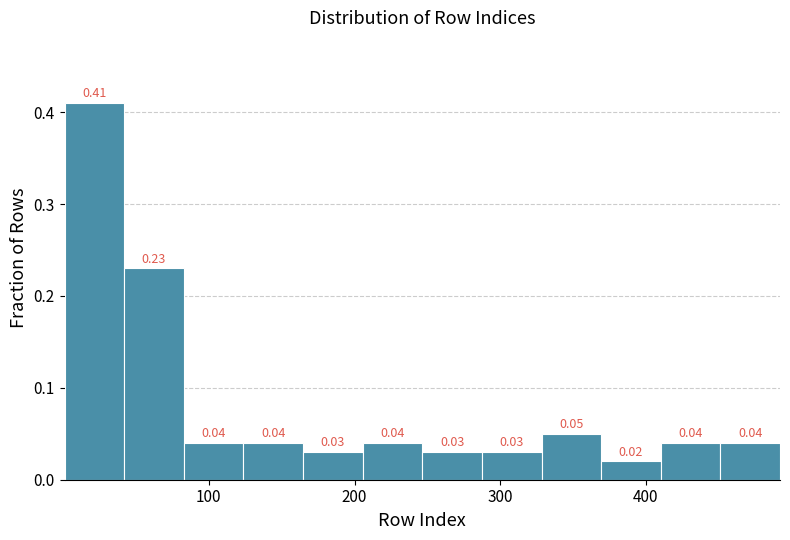

What is the height of the bar covering 80 to 120 on the x-axis? The bar edges are not printed on the chart, so give them approximately, as read against the axis.

0.04